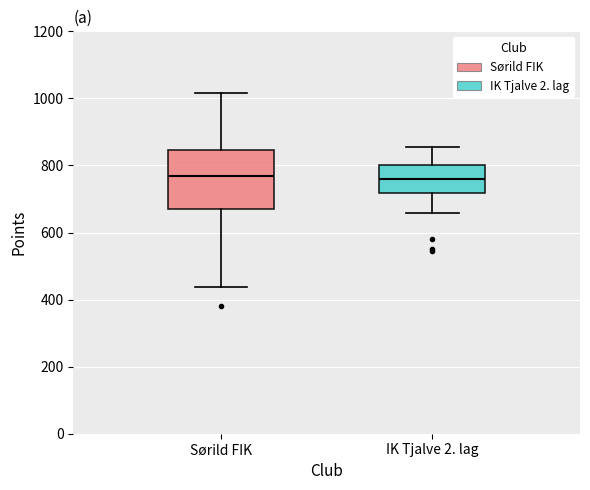

Reading left to right, transcribe this box plot: for each box, give where its median line is, the range the box spans, and where its two whiskers end, as read against the y-axis. The values are not printed on the chart, so give them approximately, as read against the axis.

Sørild FIK: median 760, box 680 to 840, whiskers 440 to 1020
IK Tjalve 2. lag: median 760, box 720 to 800, whiskers 660 to 860